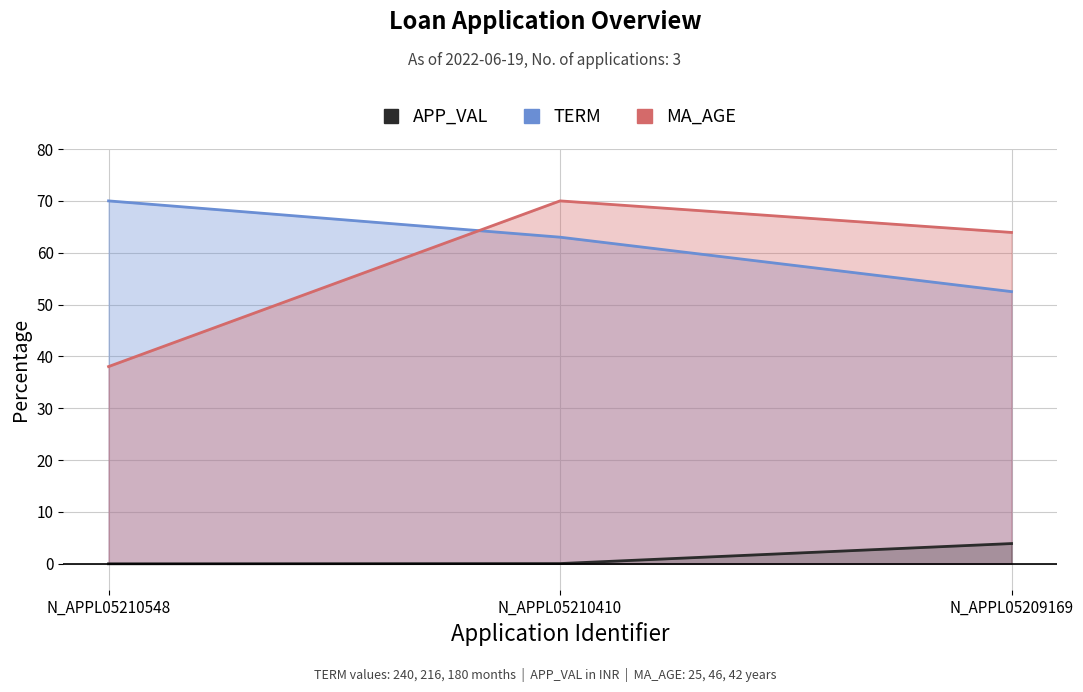

What is the value of the MA_AGE point at the 3rd from the left?

63.9